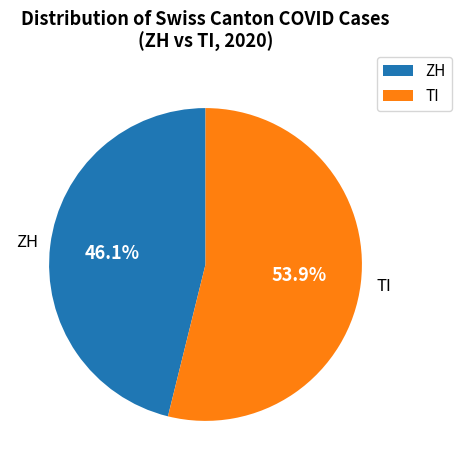

Which slice is the smallest?

ZH